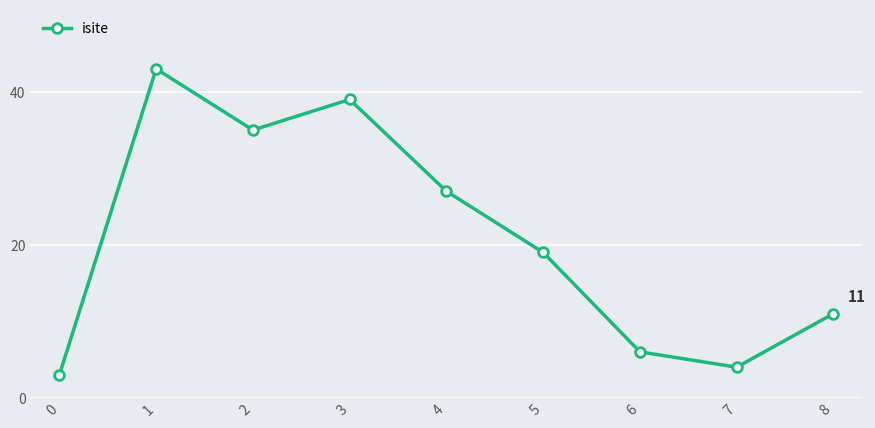

At which category does the data reach its first local peak?

1